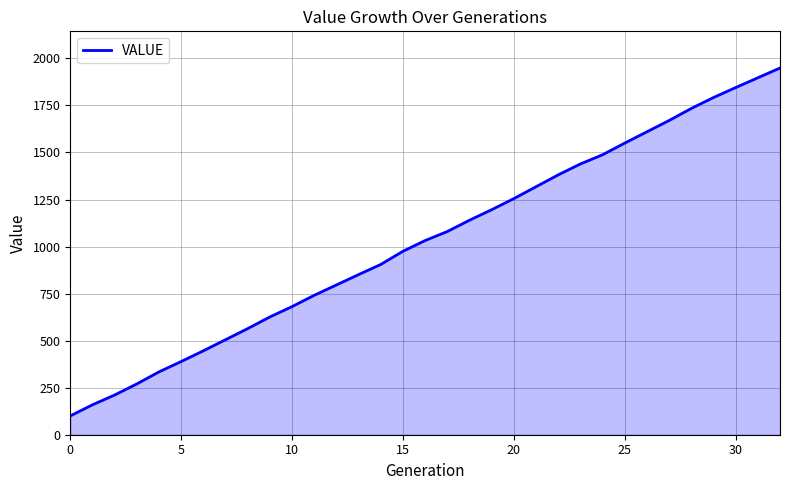

What is the smallest value displayed?

100